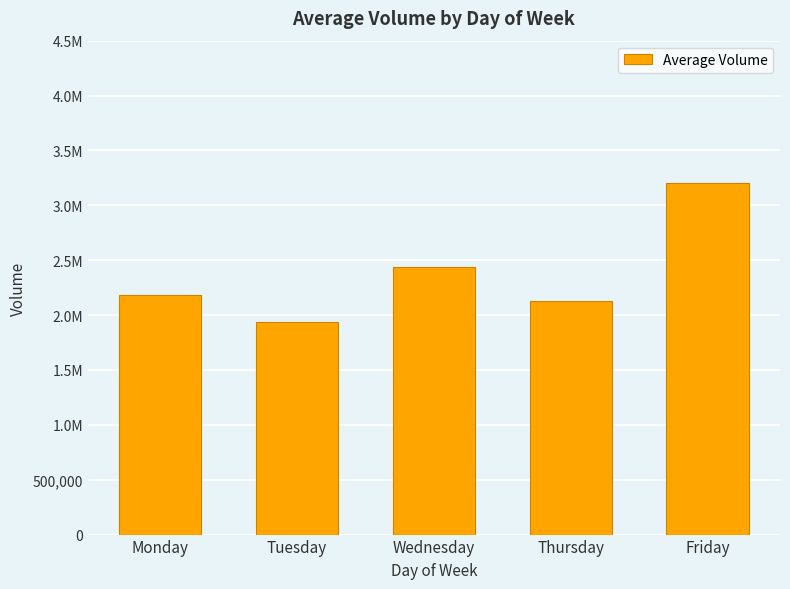

Does the chart contain any negative values?

No